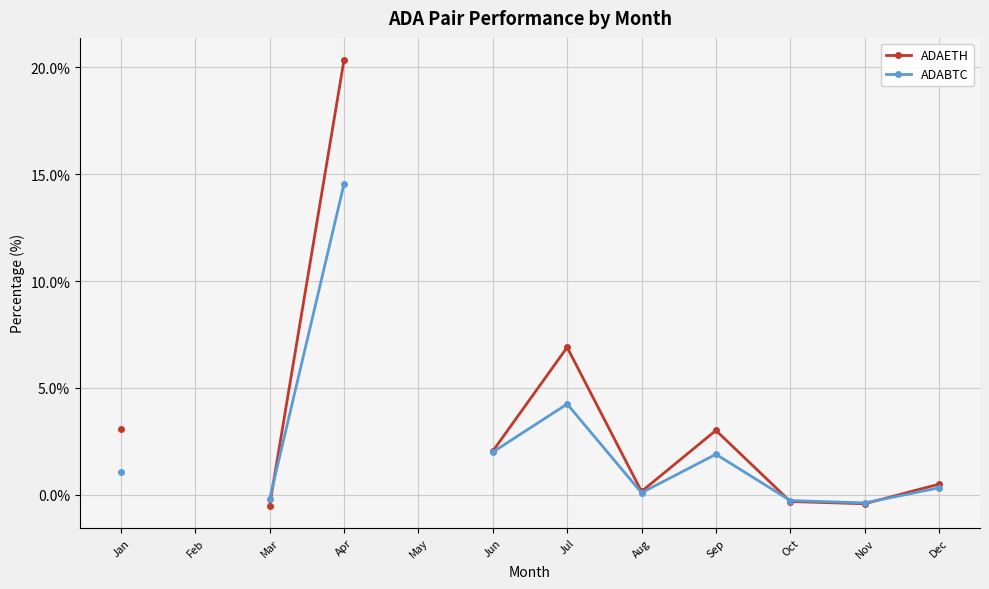

True or false: ADABTC has a value of 0.3 at Dec.

True